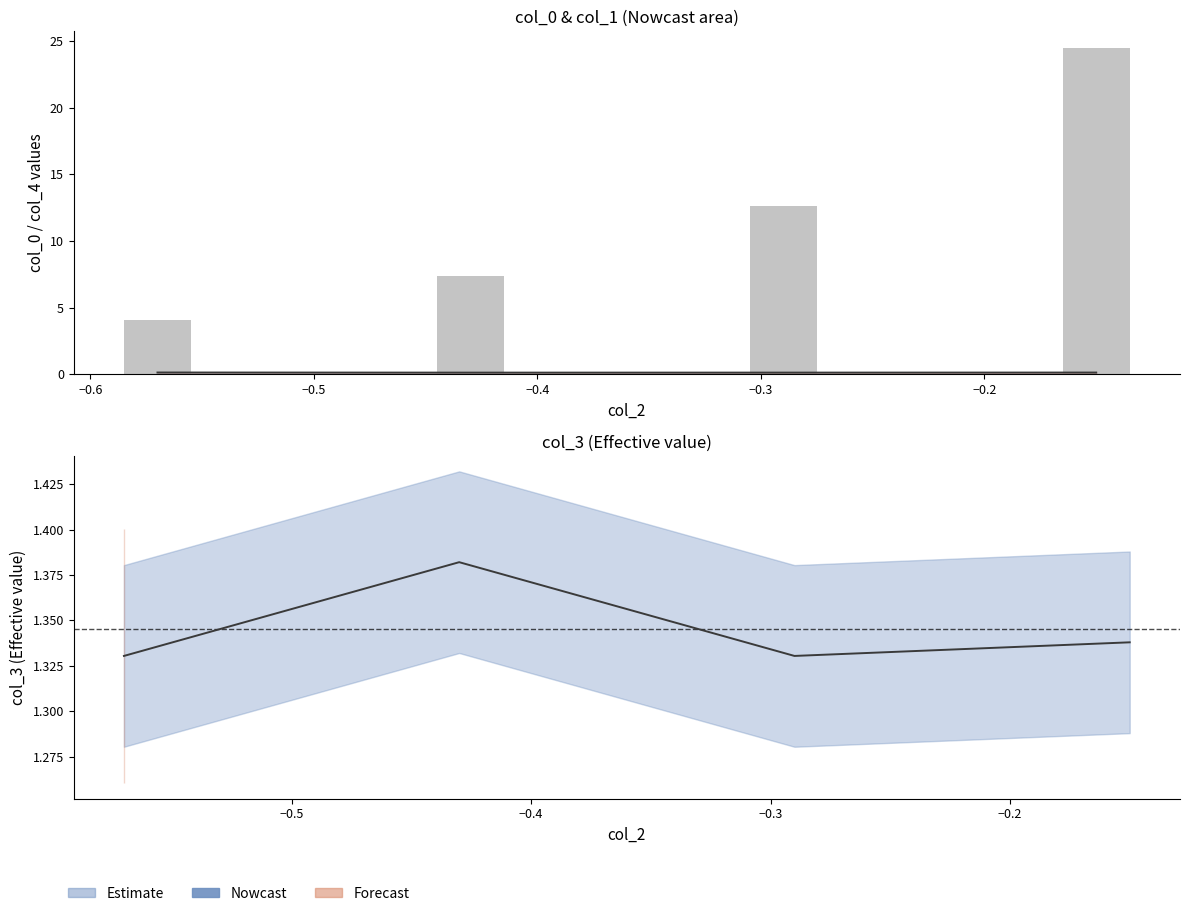

At how many categories does at least one series exceed 13?

1